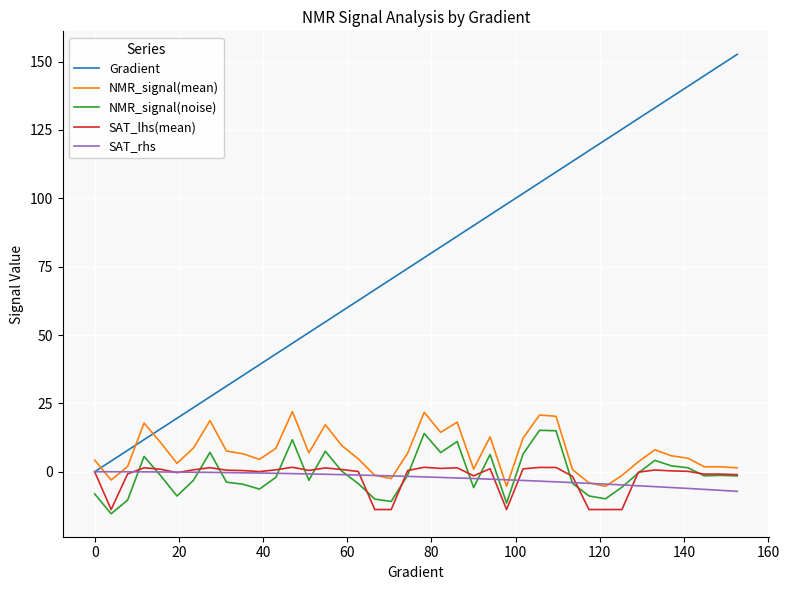

What is the maximum value shown in the chart?

152.6